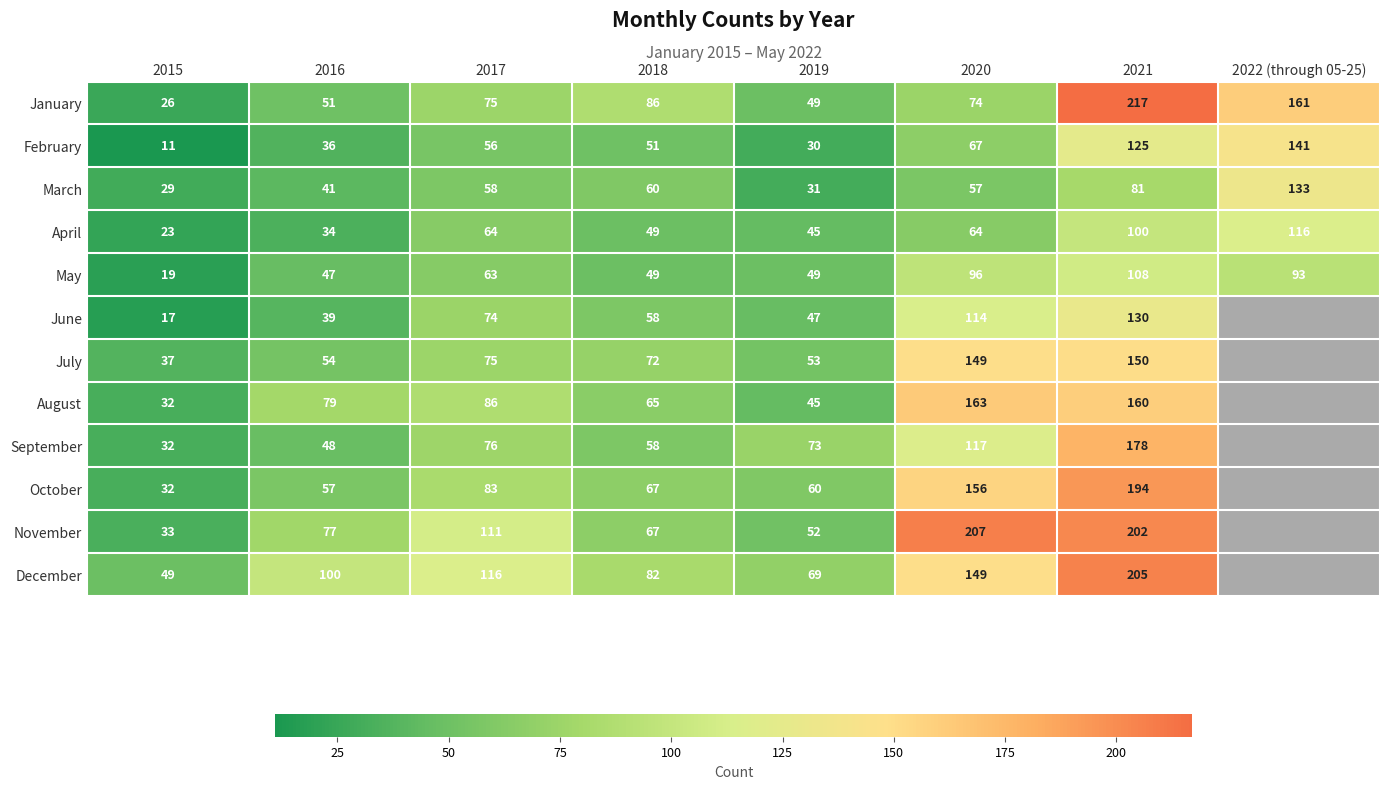

Between 2017 and 2019, which series saw the biggest shift?

November